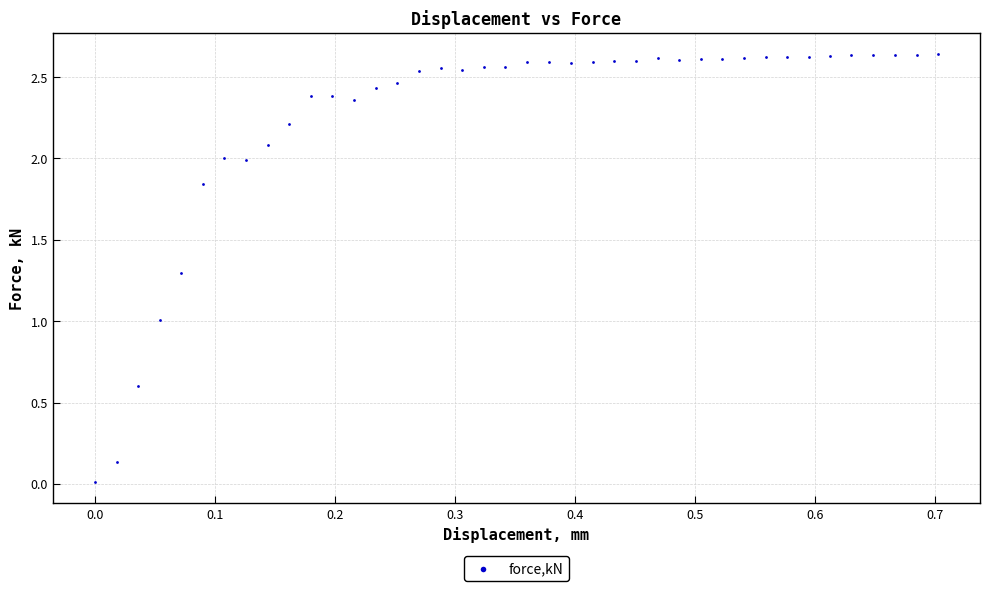

What is the range of X values (max minus min)?

0.7